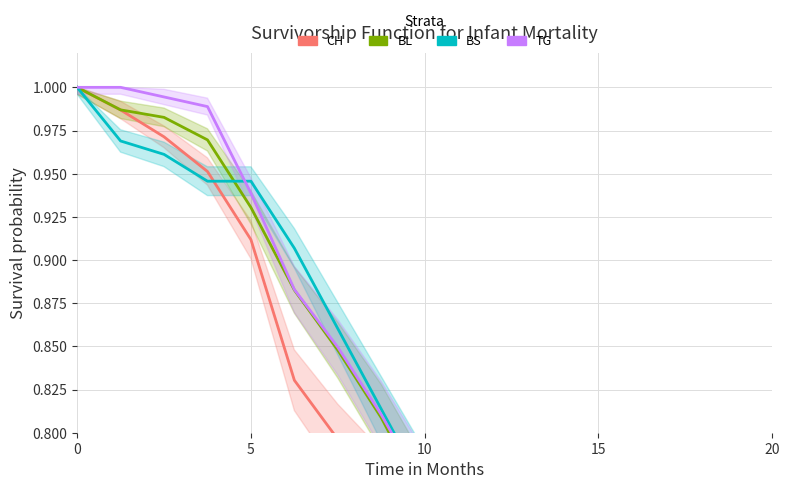

Reading left to right, extract all data points from this chart.

CH: 1.0	1.0	1.0	1.0	0.9	0.8	0.8	0.8	0.7	0.7	0.6	0.6	0.5	0.4	0.3	0.2	0.1
BL: 1.0	1.0	1.0	1.0	0.9	0.9	0.8	0.8	0.8	0.7	0.6	0.6	0.5	0.4	0.3	0.2	0.1
BS: 1.0	1.0	1.0	0.9	0.9	0.9	0.9	0.8	0.8	0.7	0.7	0.6	0.5	0.4	0.3	0.2	0.1
TG: 1.0	1.0	1.0	1.0	0.9	0.9	0.8	0.8	0.8	0.7	0.7	0.6	0.5	0.4	0.3	0.2	0.1